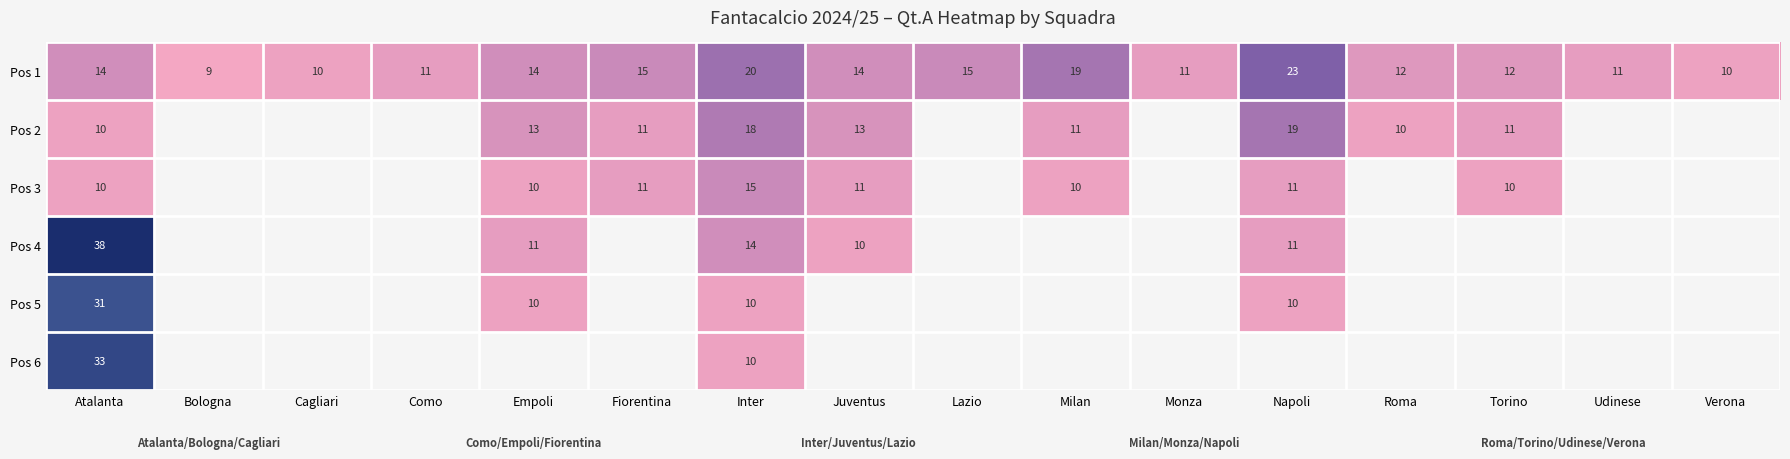

What is the average value of the Pos 1 series?

14